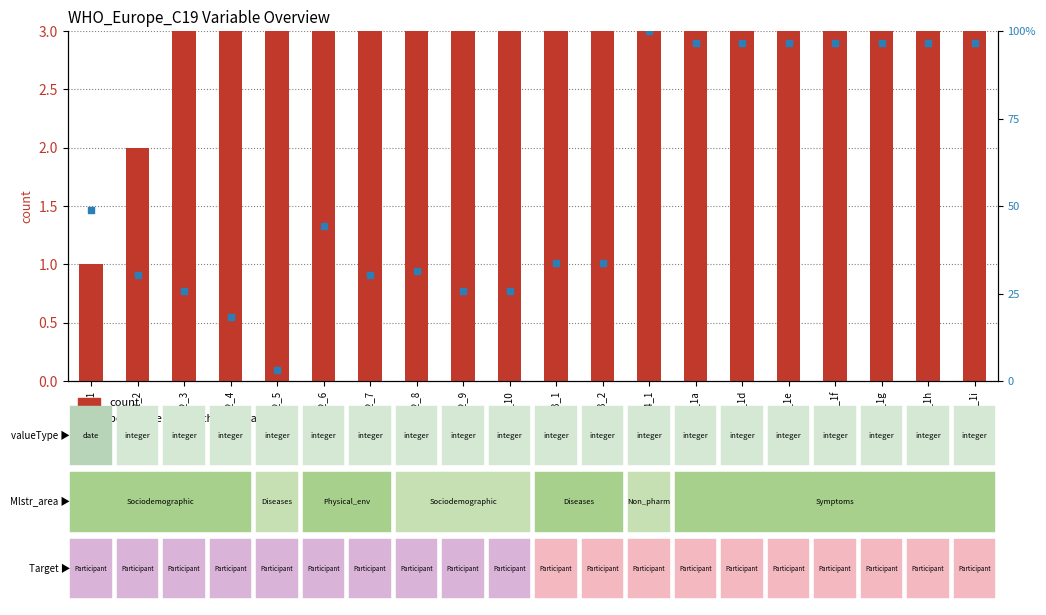

Which series contains the highest Y value?

percentile rank within the sample